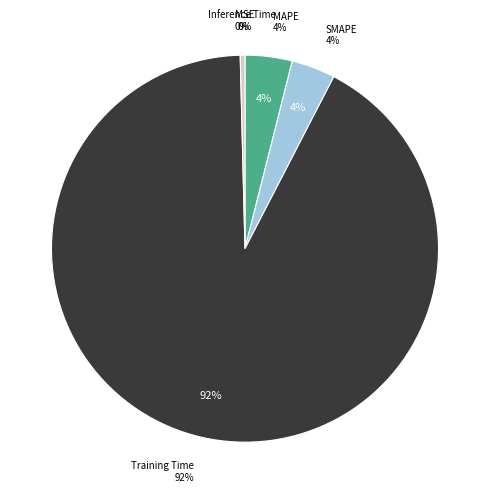

Do SMAPE and Inference Time together represent more than half of the pie?

No